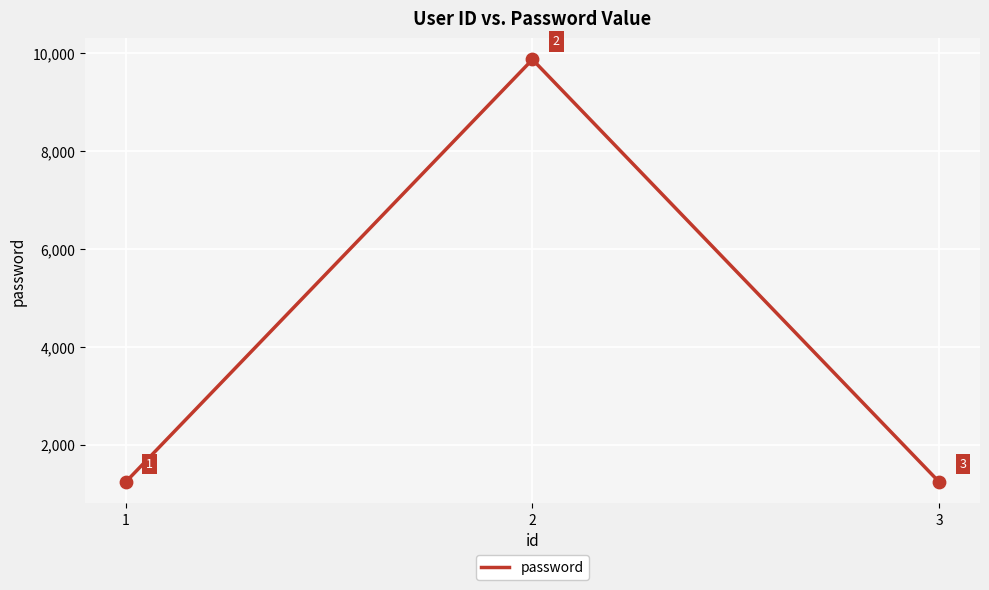

Approximately how many times larger is the value at 1 compared to 2?

0.1